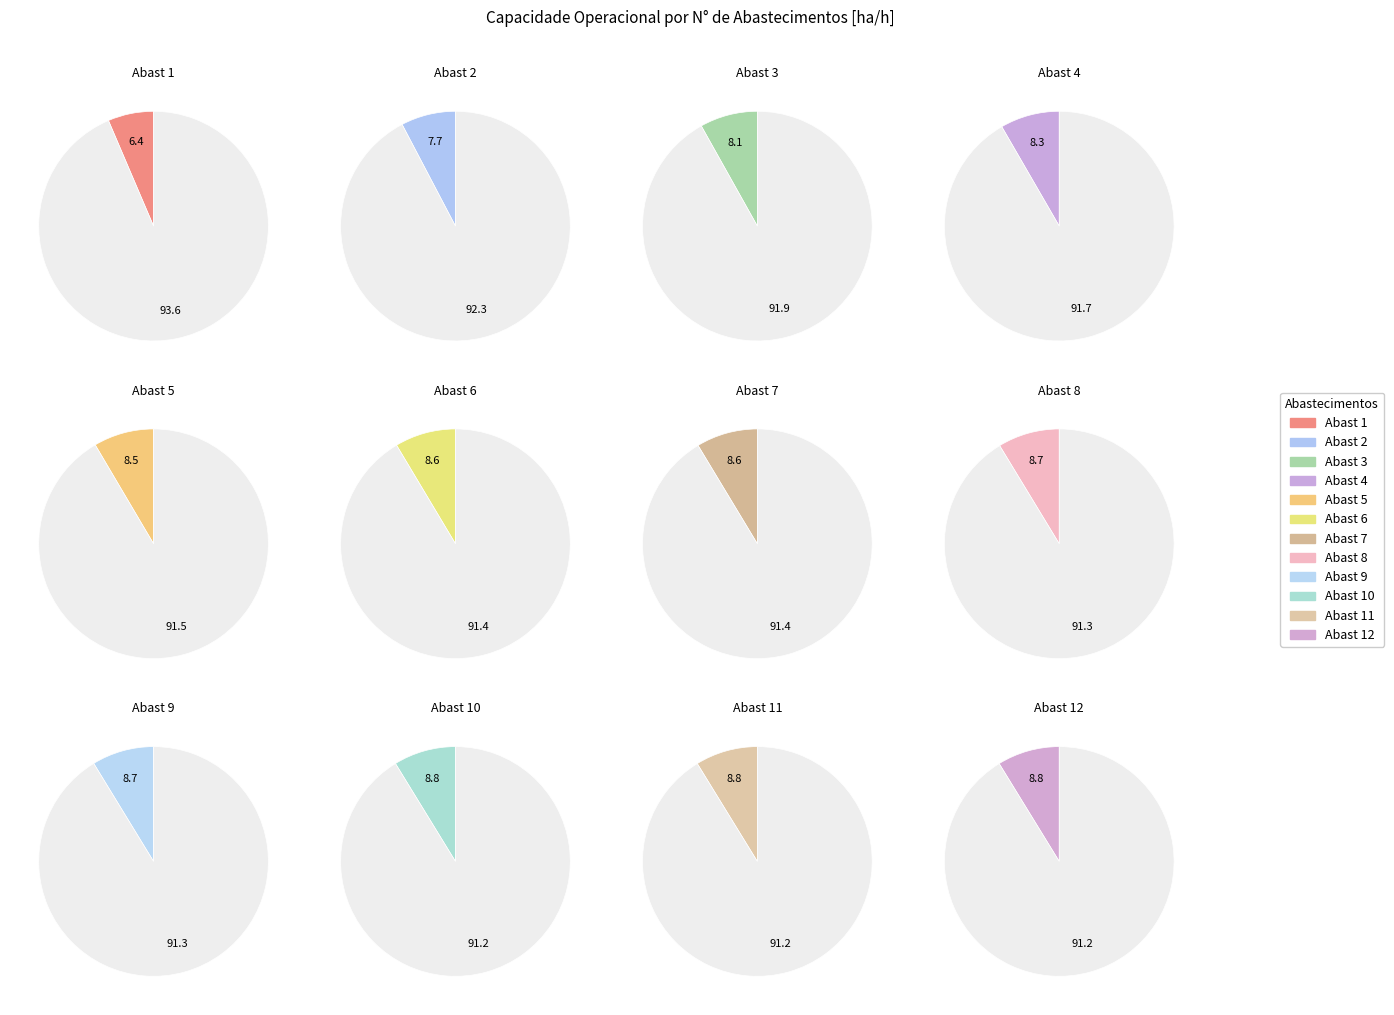

Which has a higher value, 10 or 6?

10